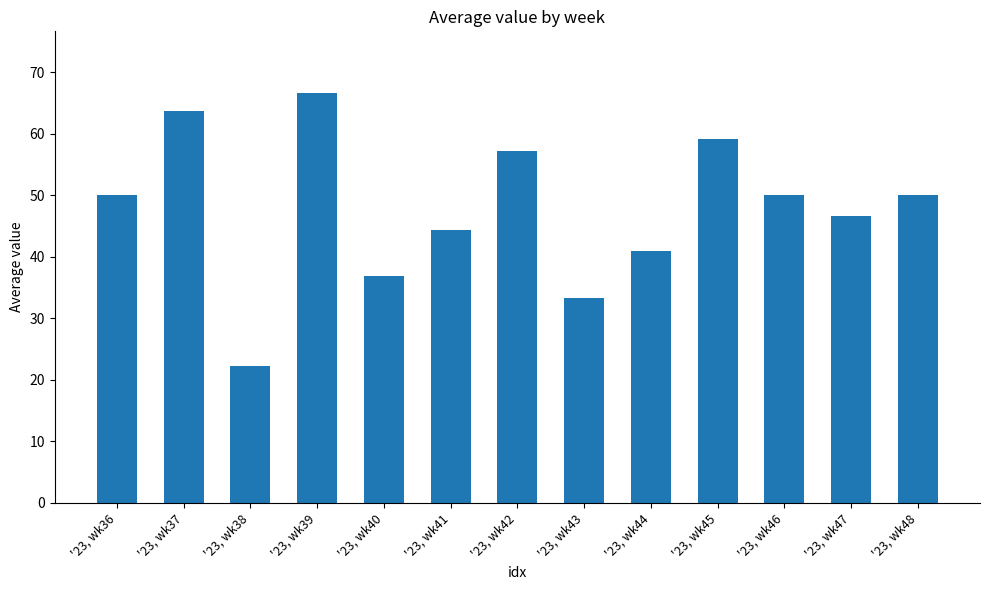

Is it true that the value at '23, wk43 is 33.3?

True